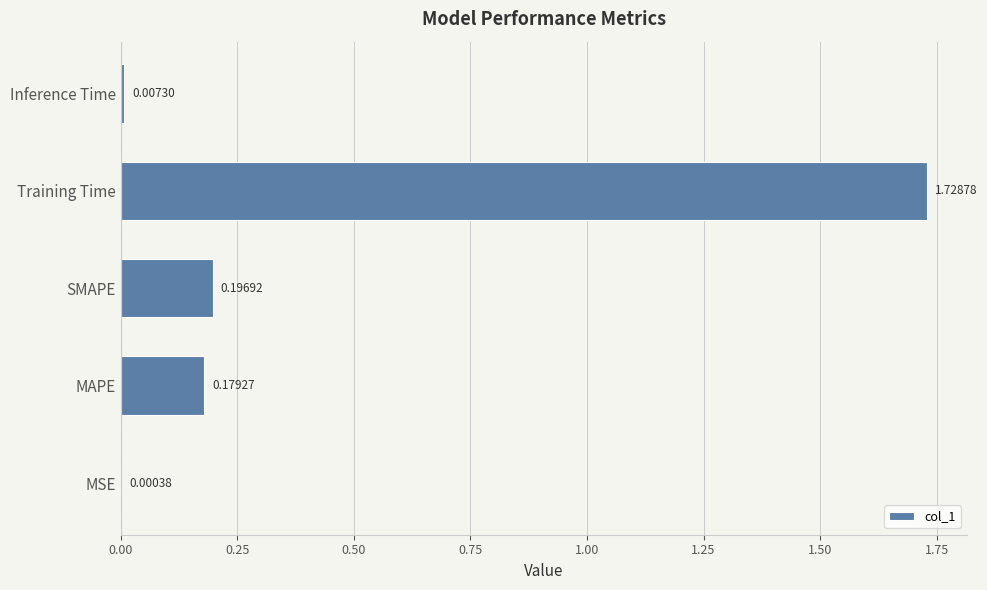

Where is the data nearest to the value 0?

MSE